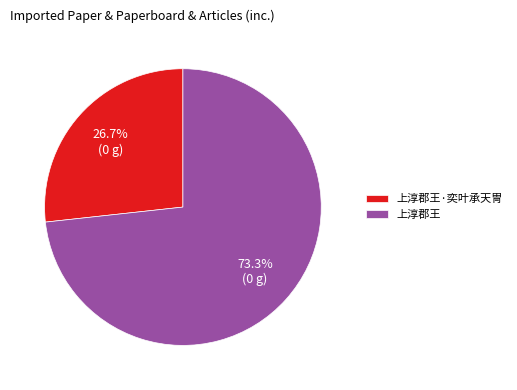

To the nearest percent, what percentage of the pie is 上淳郡王·奕叶承天冑?

27%